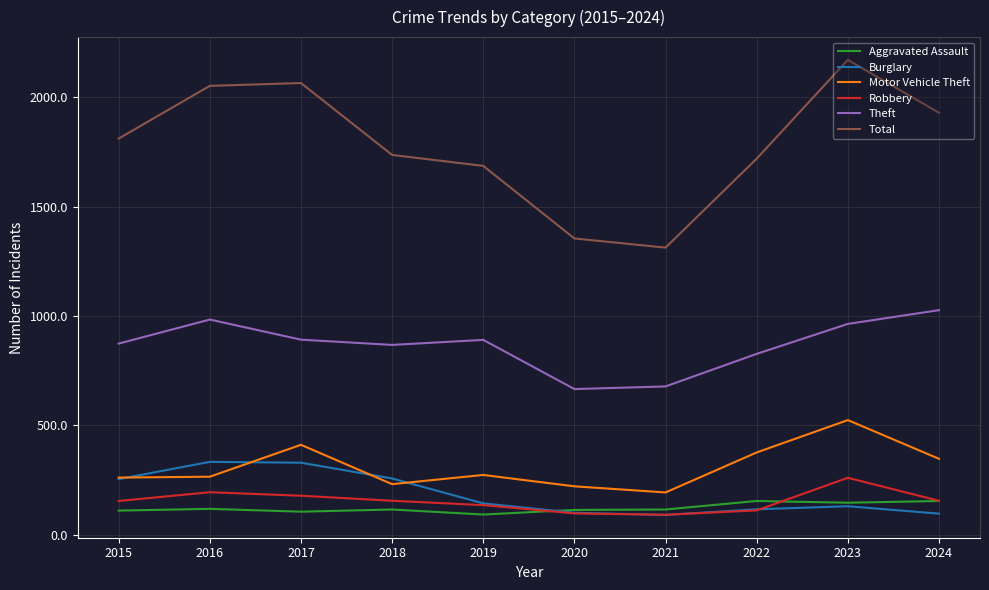

What is the total value across all series at 2023?

4196